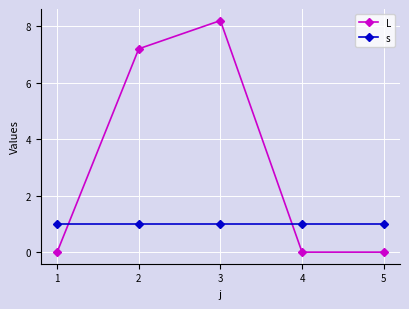

At which label is L closest to 4?

2